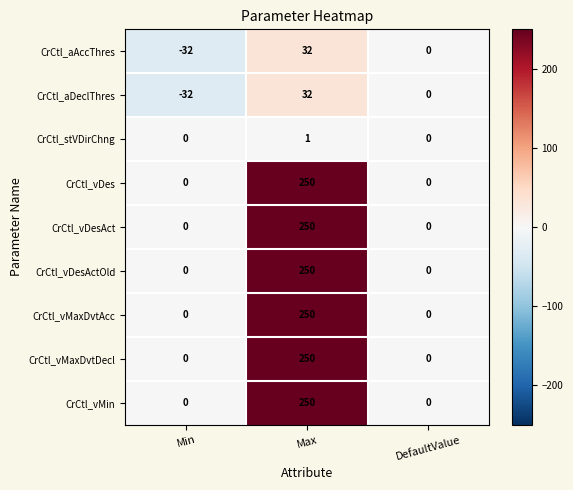

The value of CrCtl_vDesActOld at DefaultValue is -97. True or false?

False